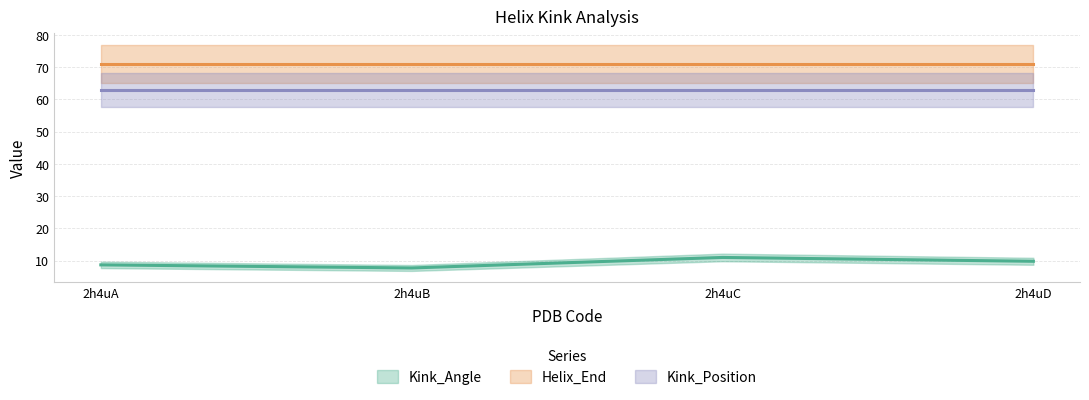

Which category has the highest value in the Kink_Position series?

2h4uA